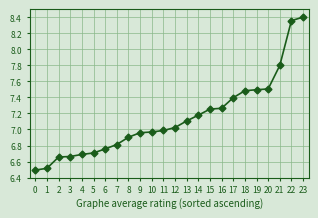

The value at 17 is 7.4. True or false?

True